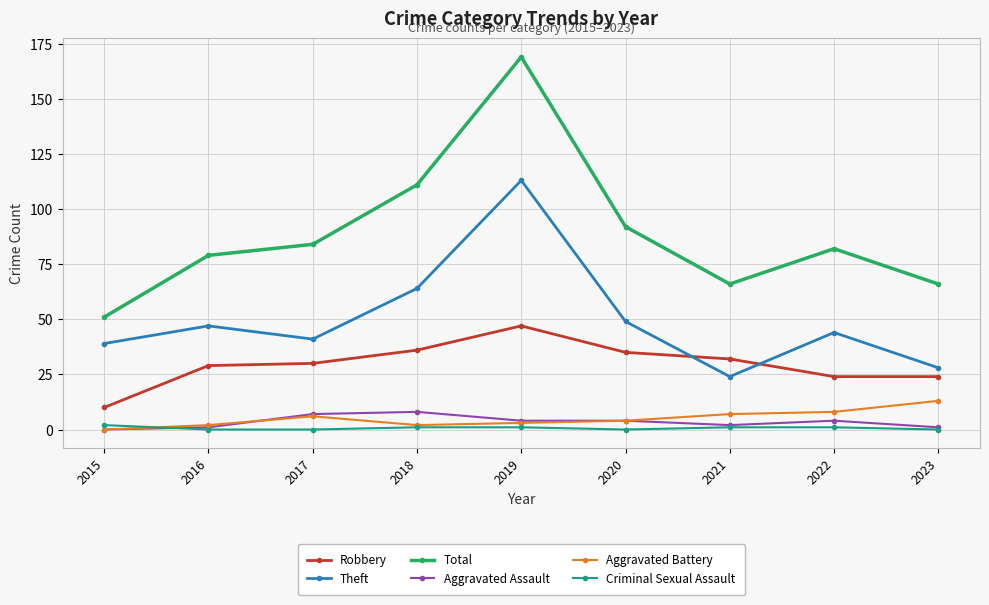

How many interior local peaks does the Theft series have?

3